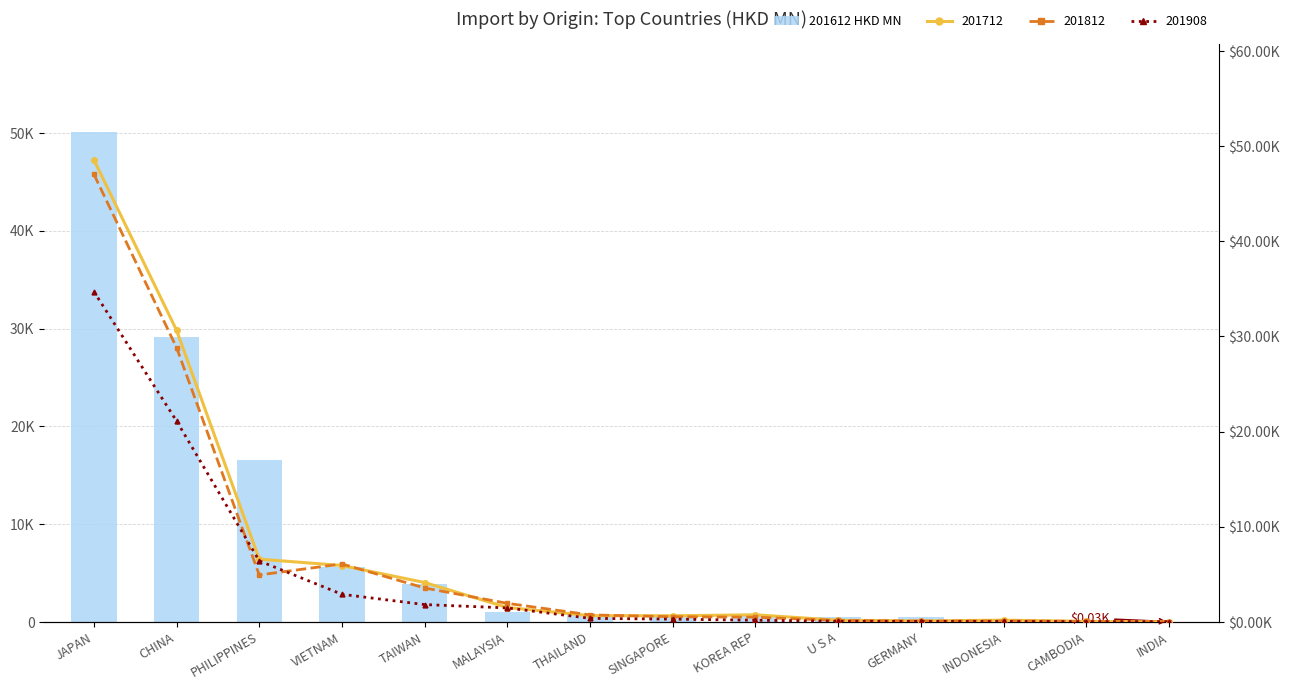

What is the label of the 10th bar from the left?

U S A